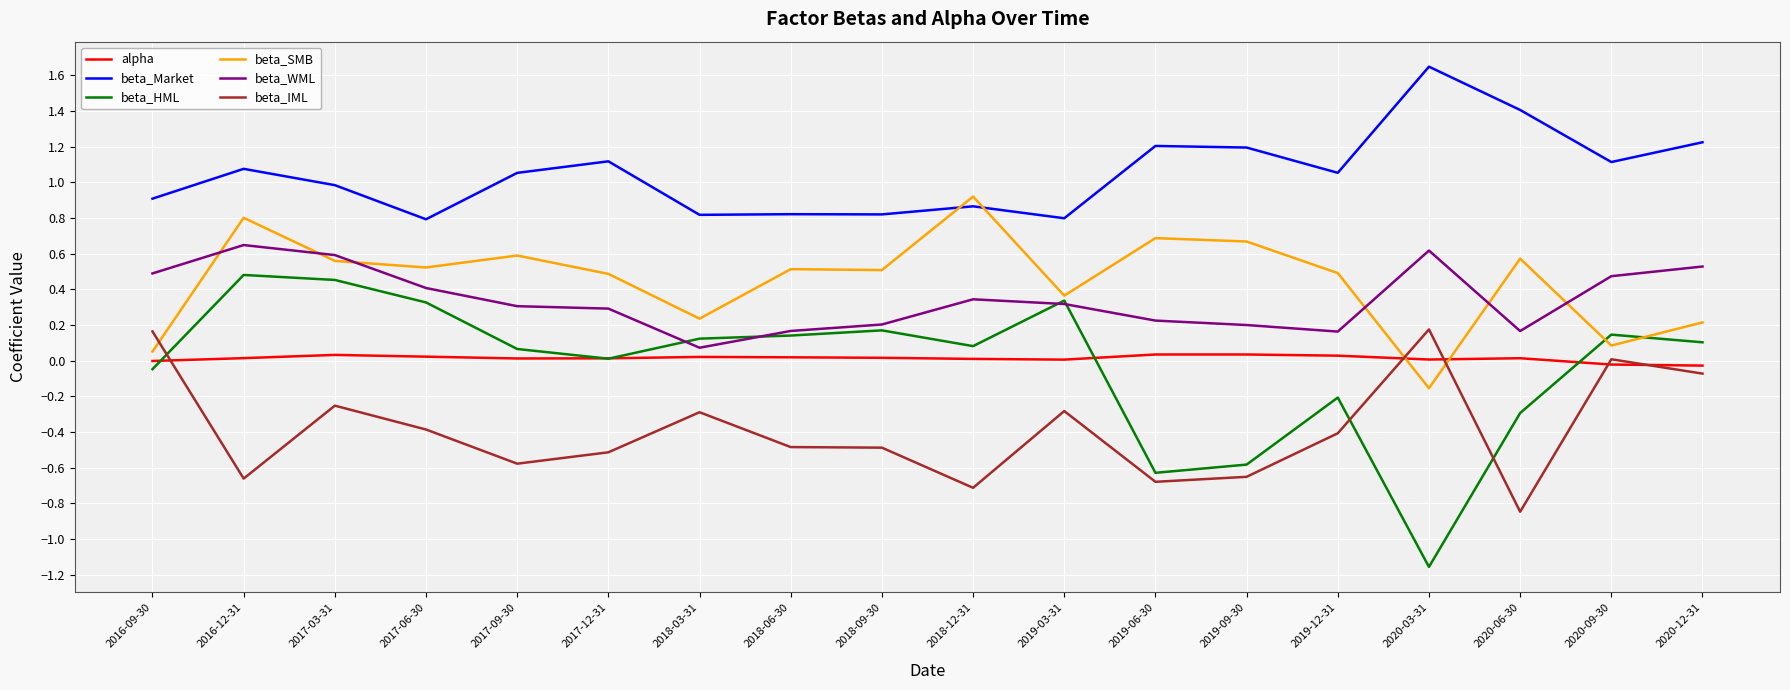

True or false: beta_WML has a value of 0.5 at 2019-03-31.

False